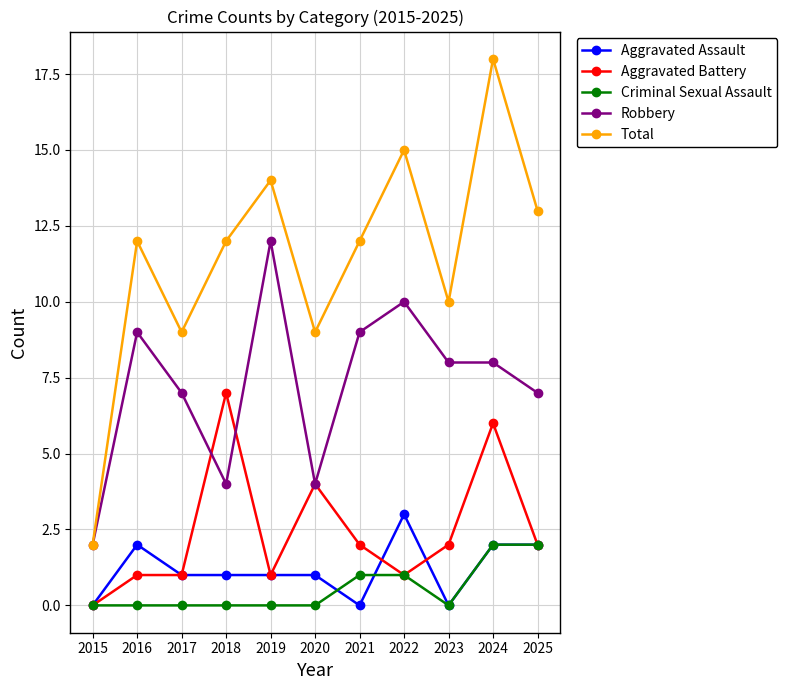

True or false: Aggravated Assault and Robbery intersect in this chart.

False